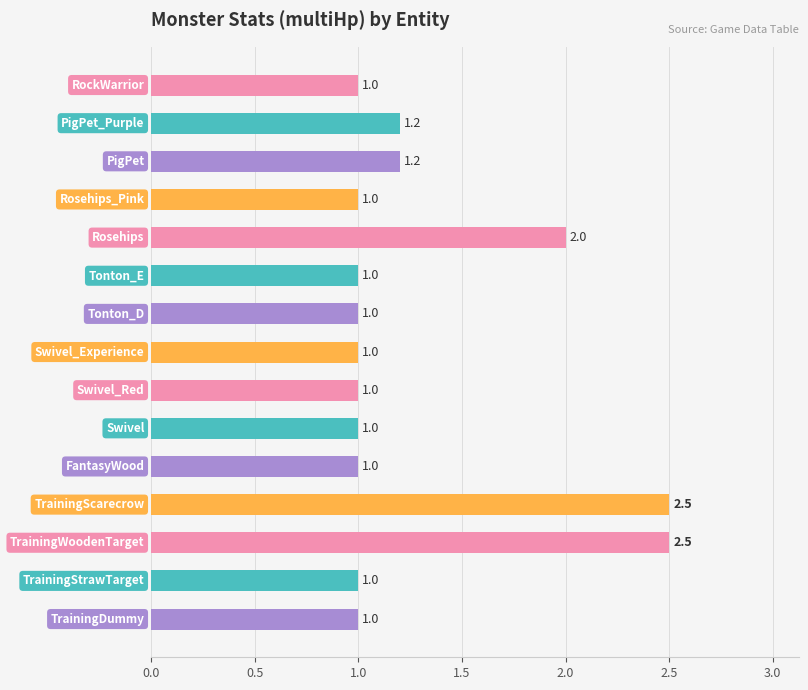

What is the minimum value shown in the chart?

1.0